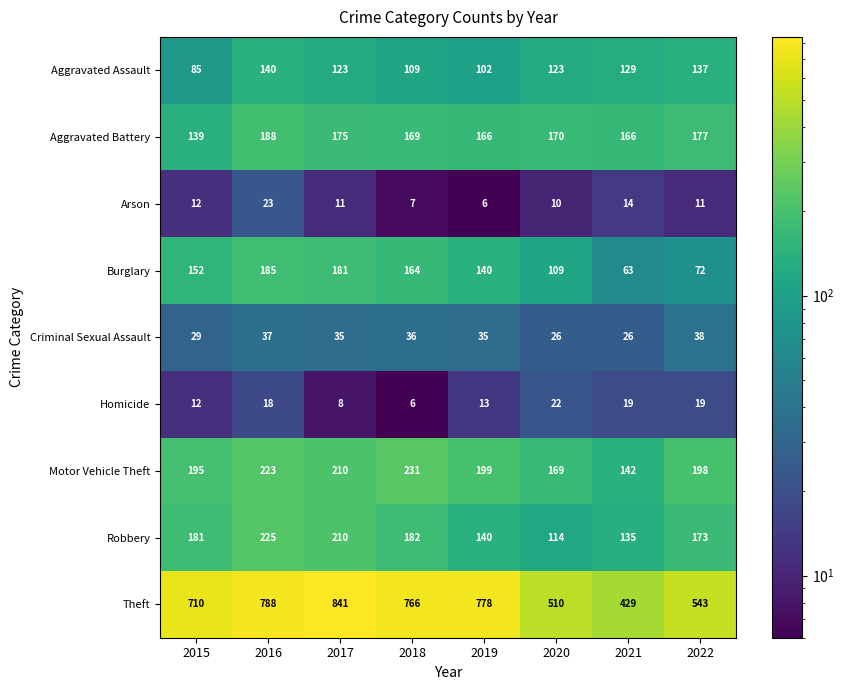

Which series has the largest range (max minus min)?

Theft